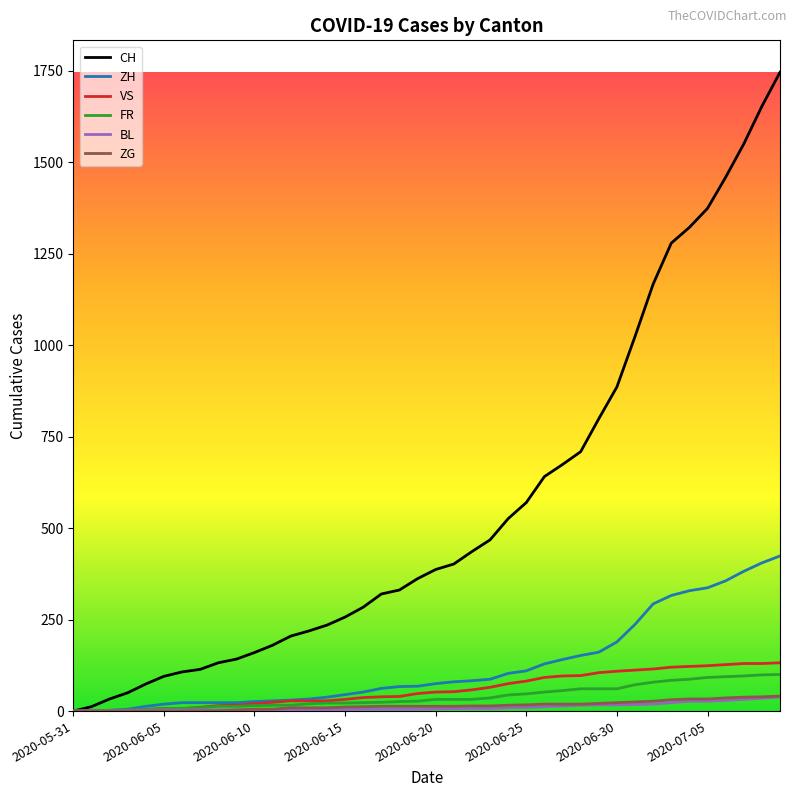

Which series has the largest range (max minus min)?

CH